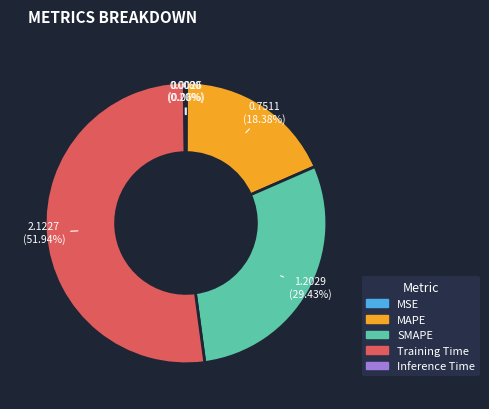

What is the majority slice?

Training Time